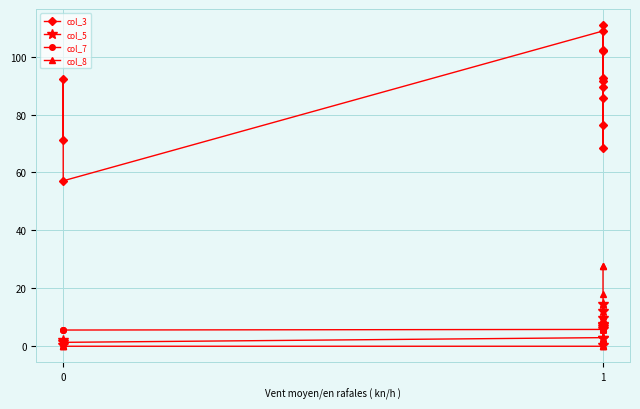

At how many categories does at least one series exceed 52?

13